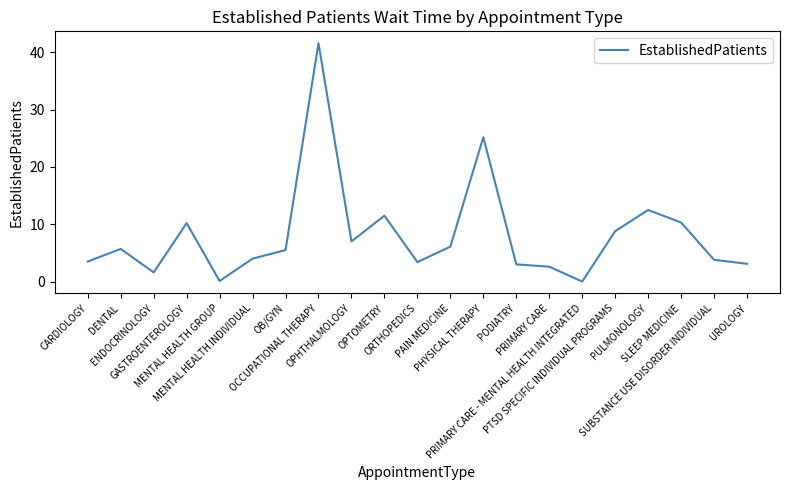

Where is the first local minimum?

ENDOCRINOLOGY